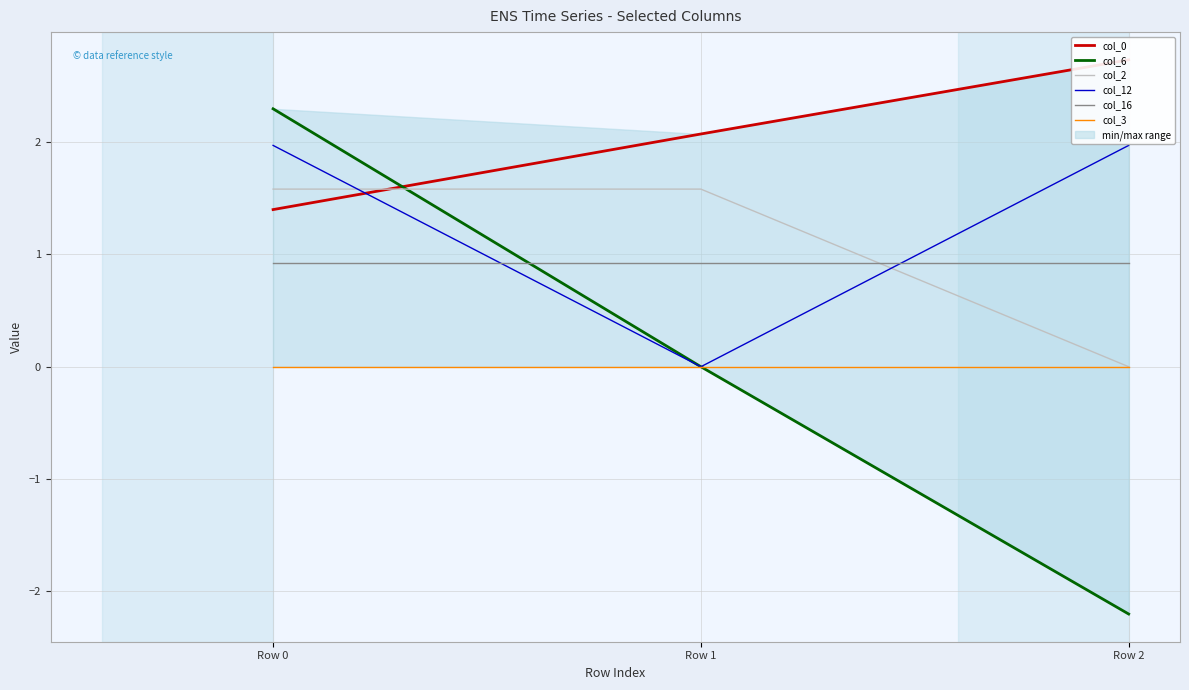

At which label is col_2 closest to 0?

Row 2